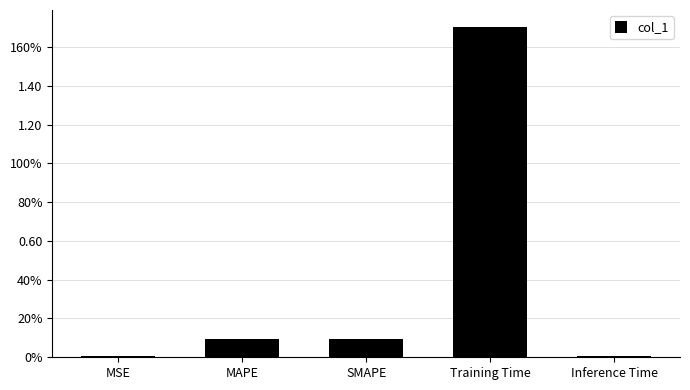

Reading left to right, list all the values displayed in this chart.

MSE=0.0	MAPE=0.1	SMAPE=0.1	Training Time=1.7	Inference Time=0.0